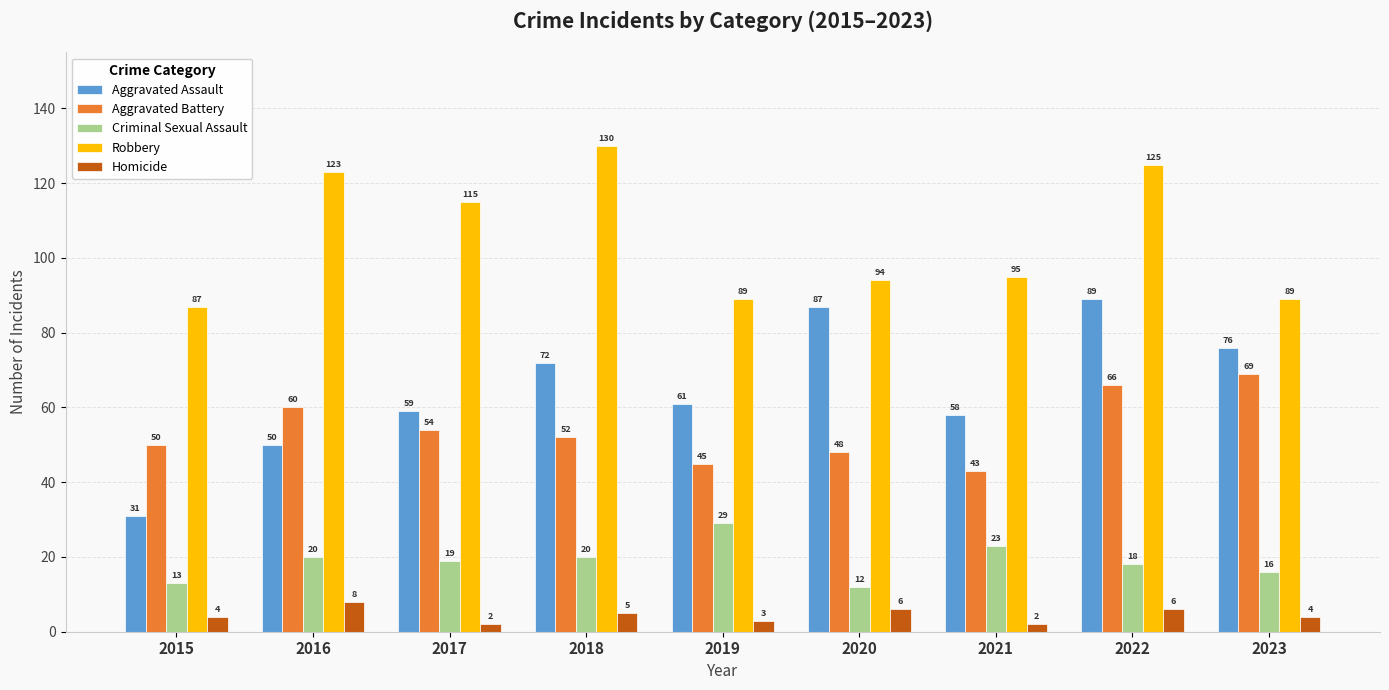

What is the value of the Homicide bar at the 3rd from the left?

2